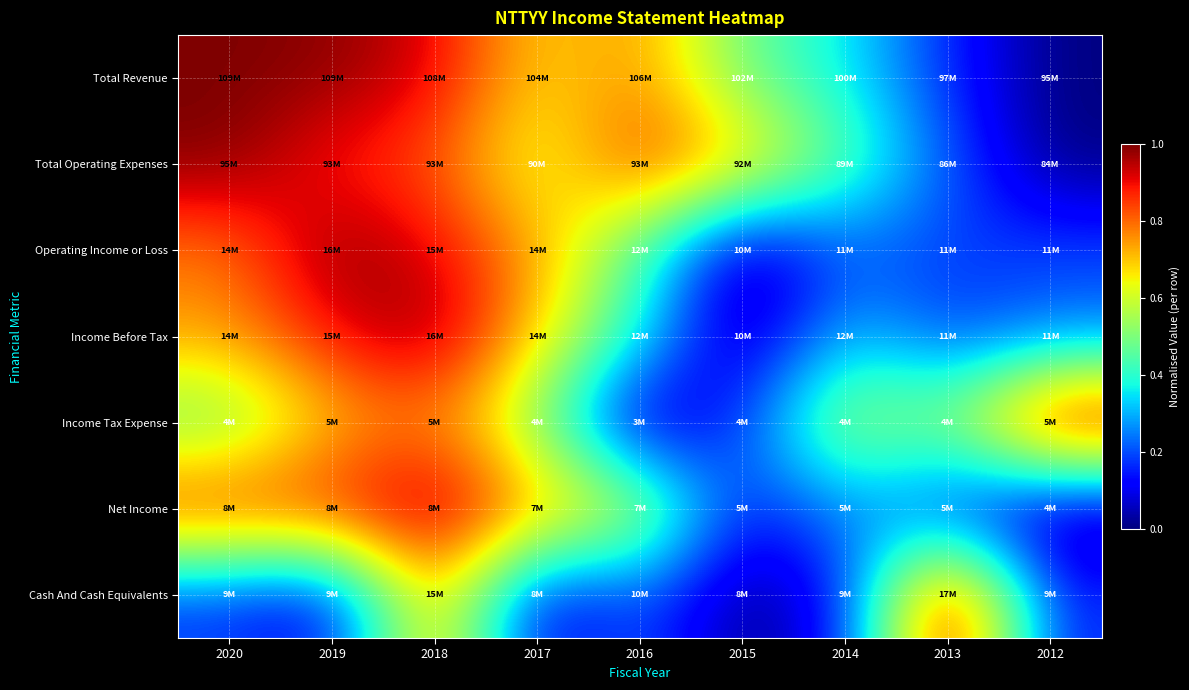

At how many categories does at least one series exceed 0?

9